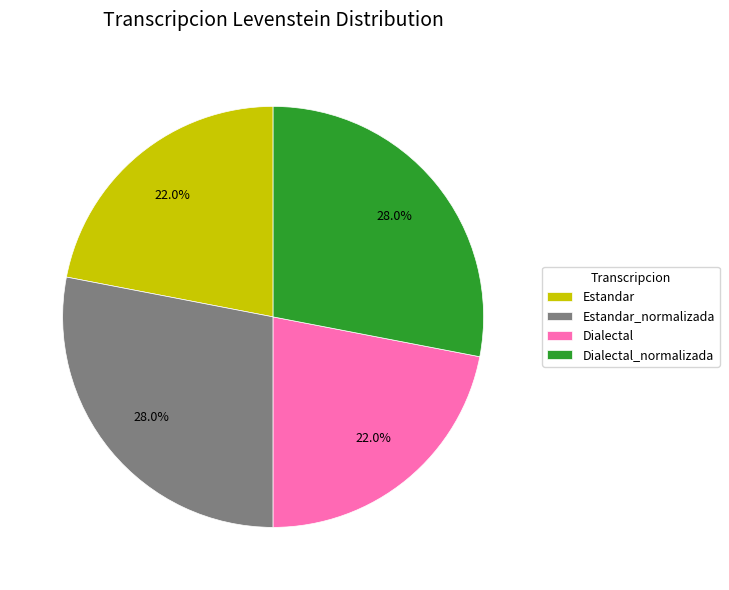

To the nearest percent, what percentage of the pie is Estandar?

22%